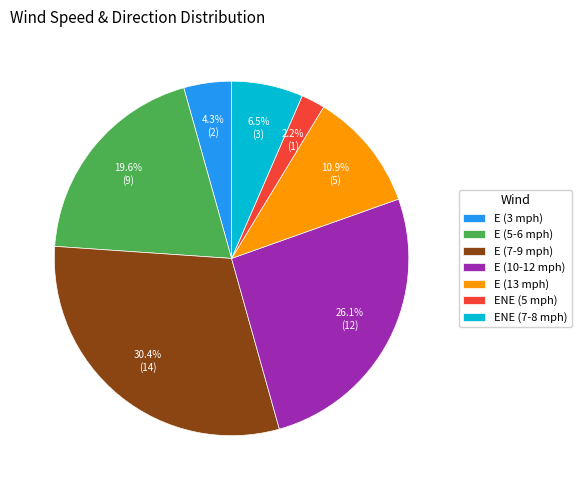

Does E (7-9 mph) represent more than half of the total?

No